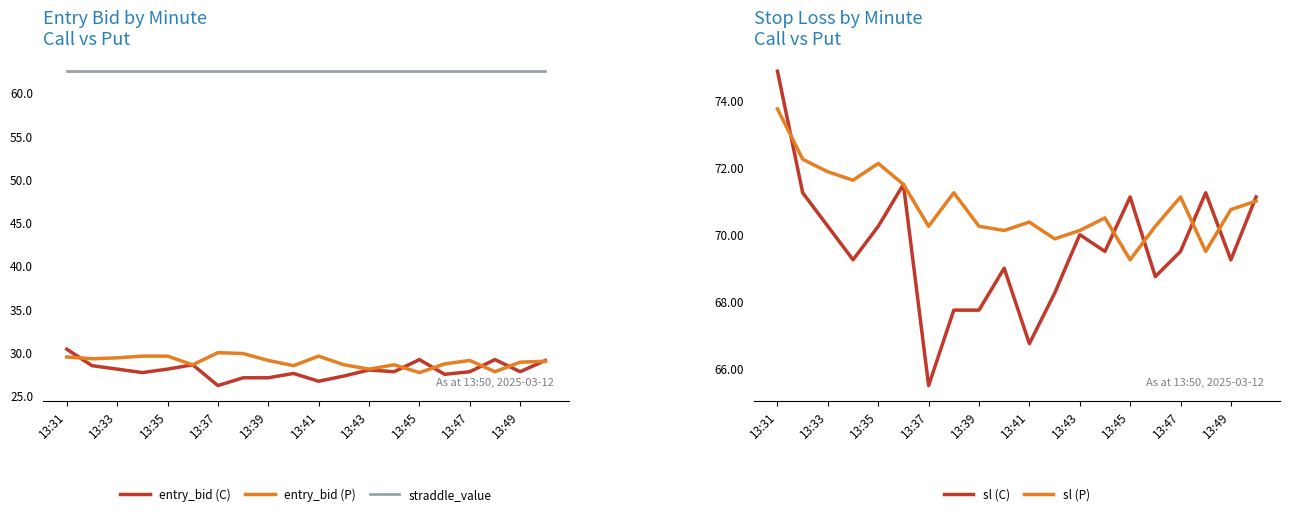

Does the chart have visible grid lines?

No